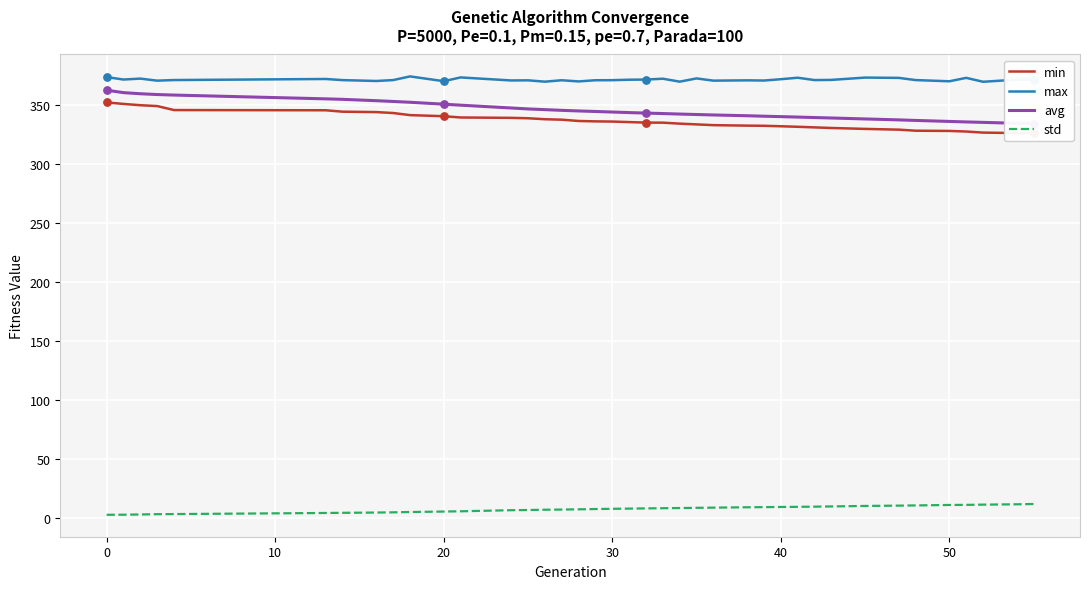

At how many categories does at least one series exceed 192?

39